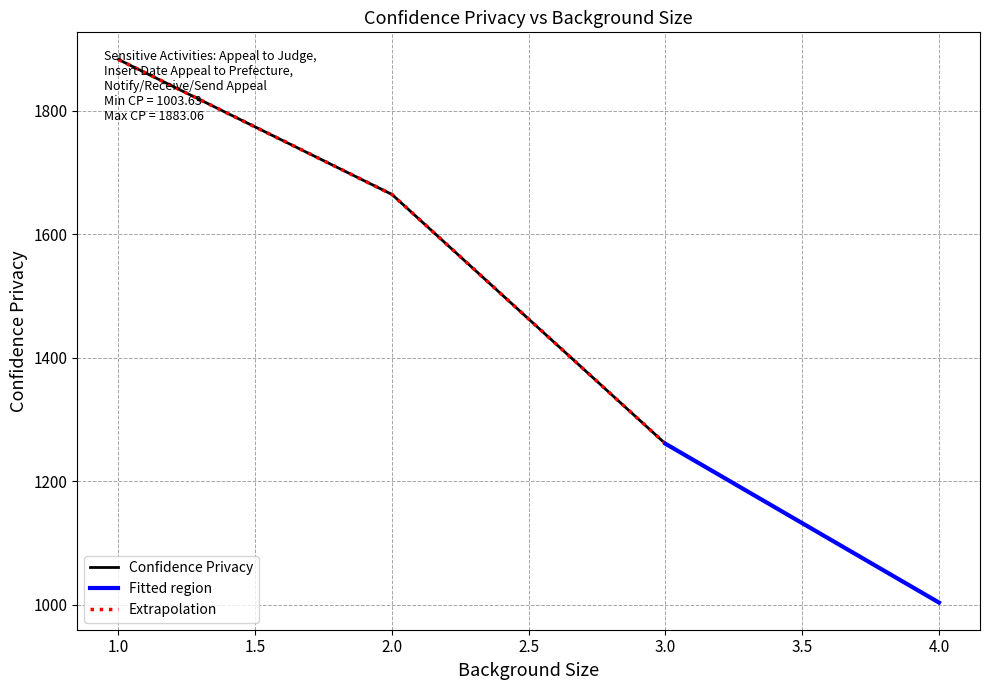

Count the number of values greater than 1664.

2